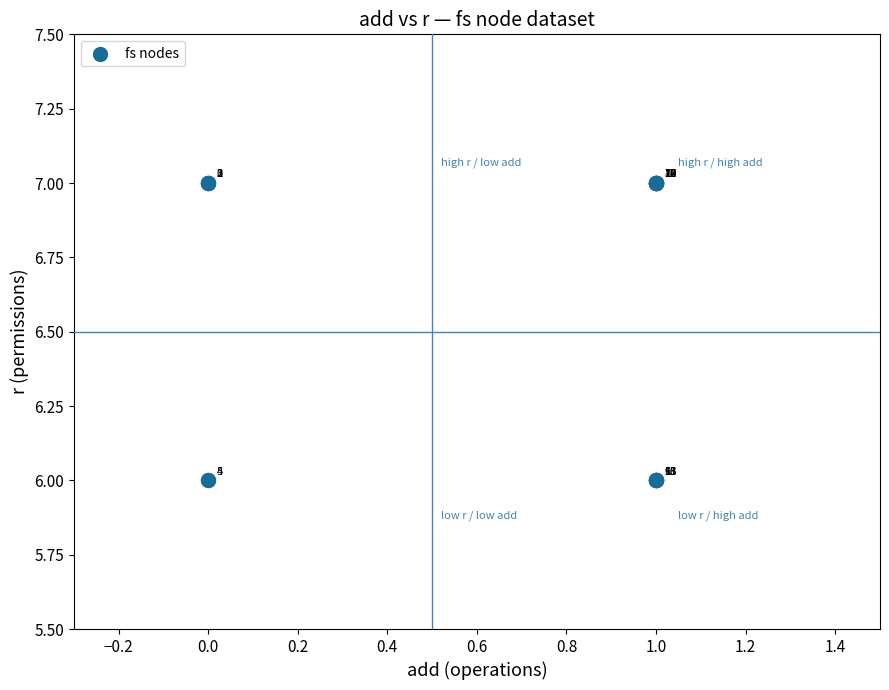

What Y value in the scatter plot is closest to 6?

6